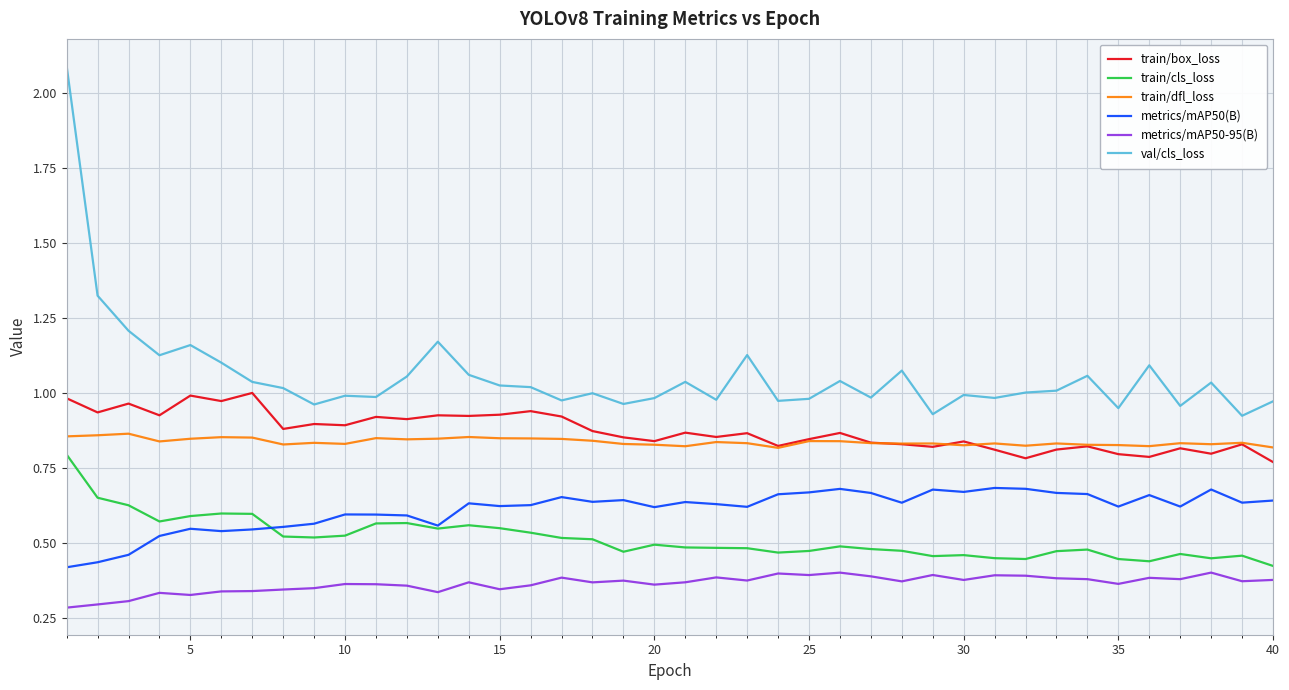

Which series has the largest range (max minus min)?

val/cls_loss